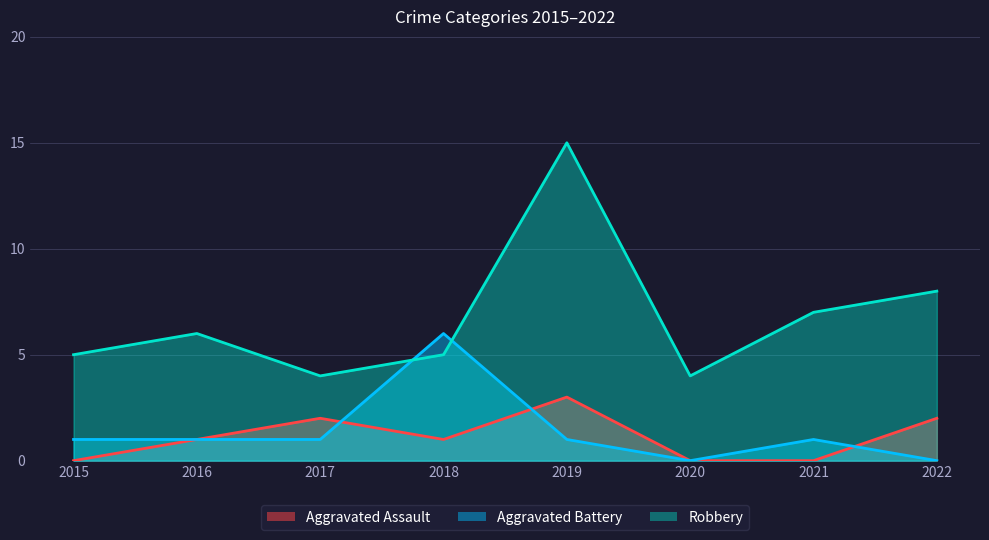

What is the average value of the Aggravated Battery series?

1